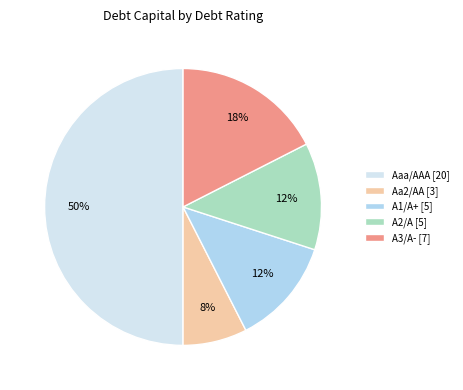

Count the number of slices in the pie.

5